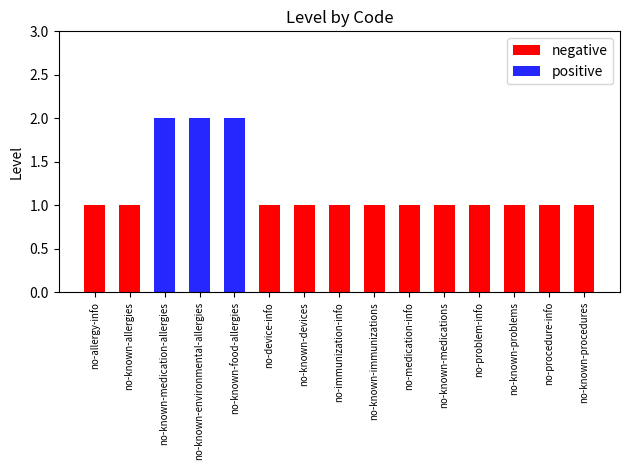

Which series has the widest spread of values?

positive